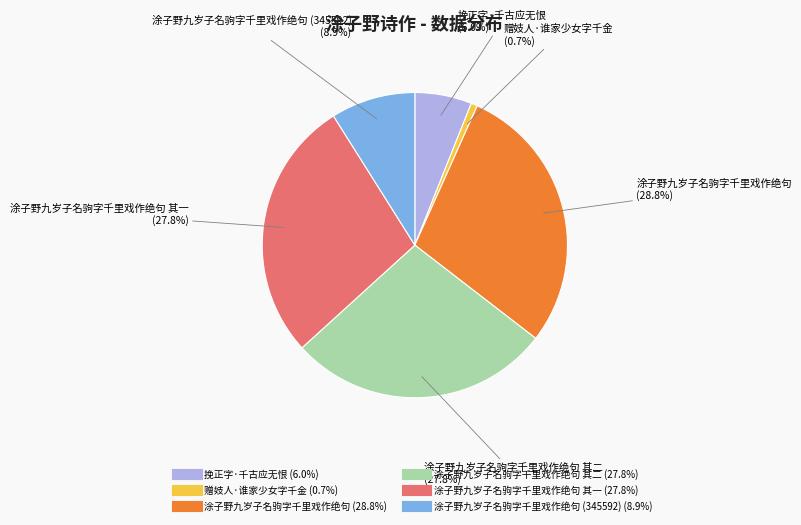

How many slices are in this pie chart?

6